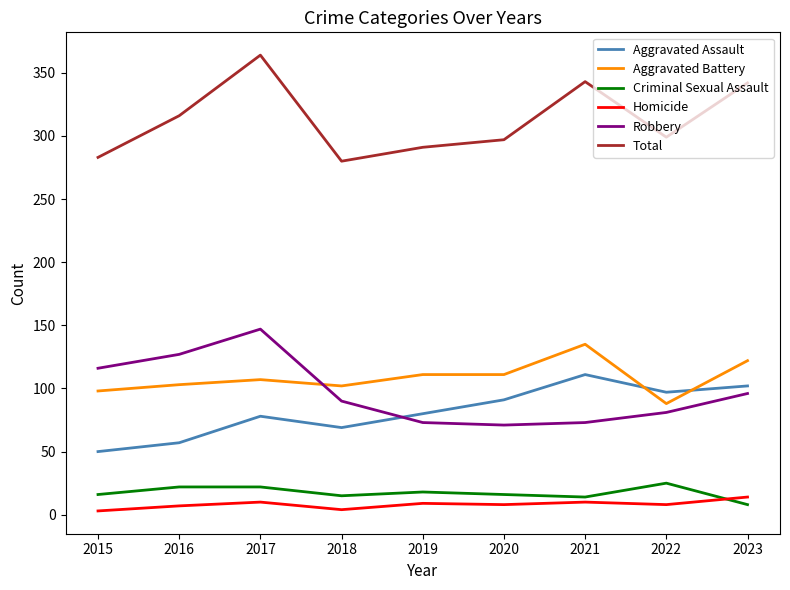

List the series in order of their peak value, highest first.

Total, Robbery, Aggravated Battery, Aggravated Assault, Criminal Sexual Assault, Homicide